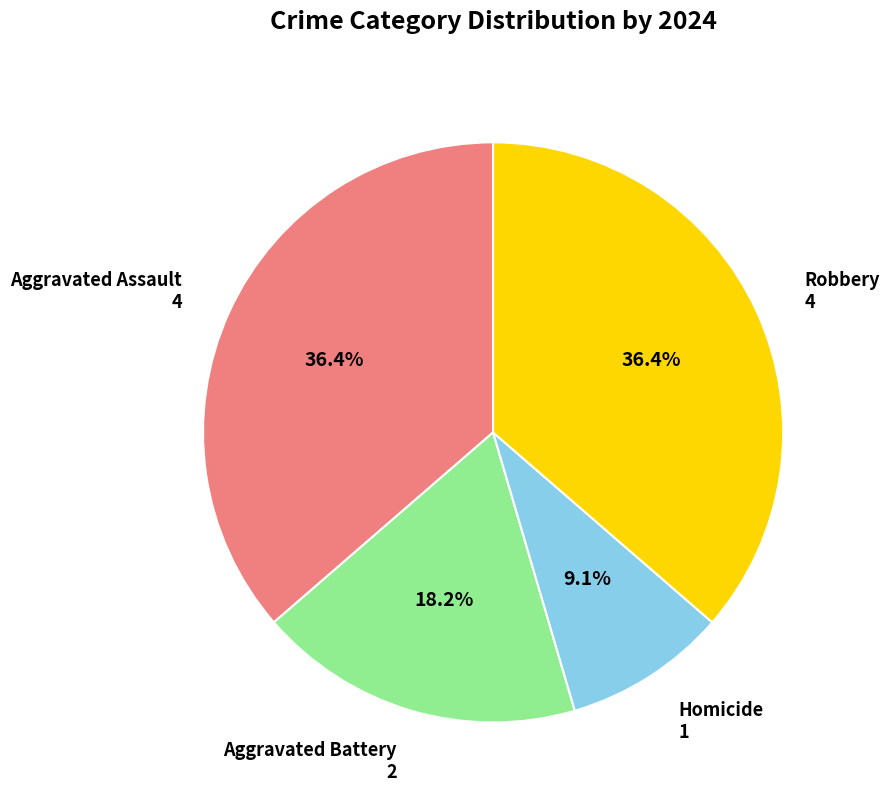

Is there a majority slice in this chart?

No